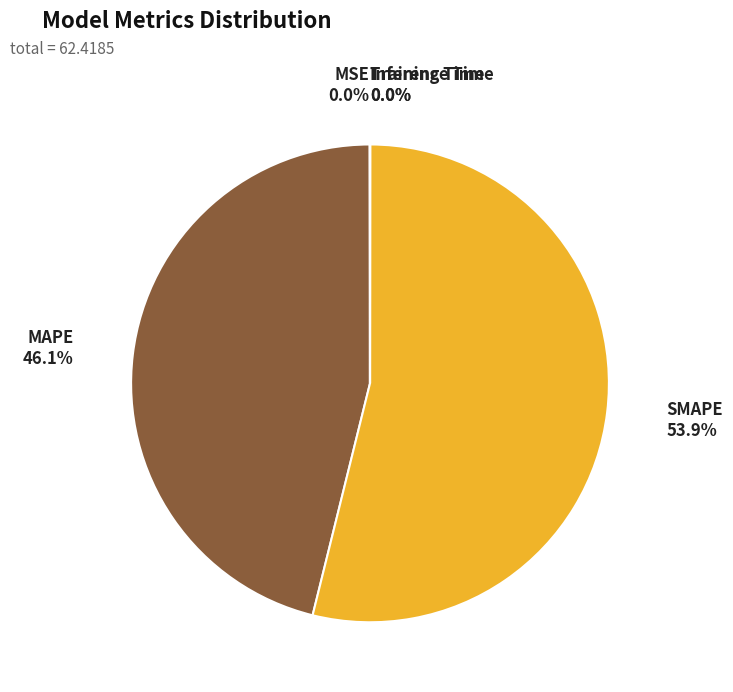

What is the largest slice in the pie chart?

SMAPE